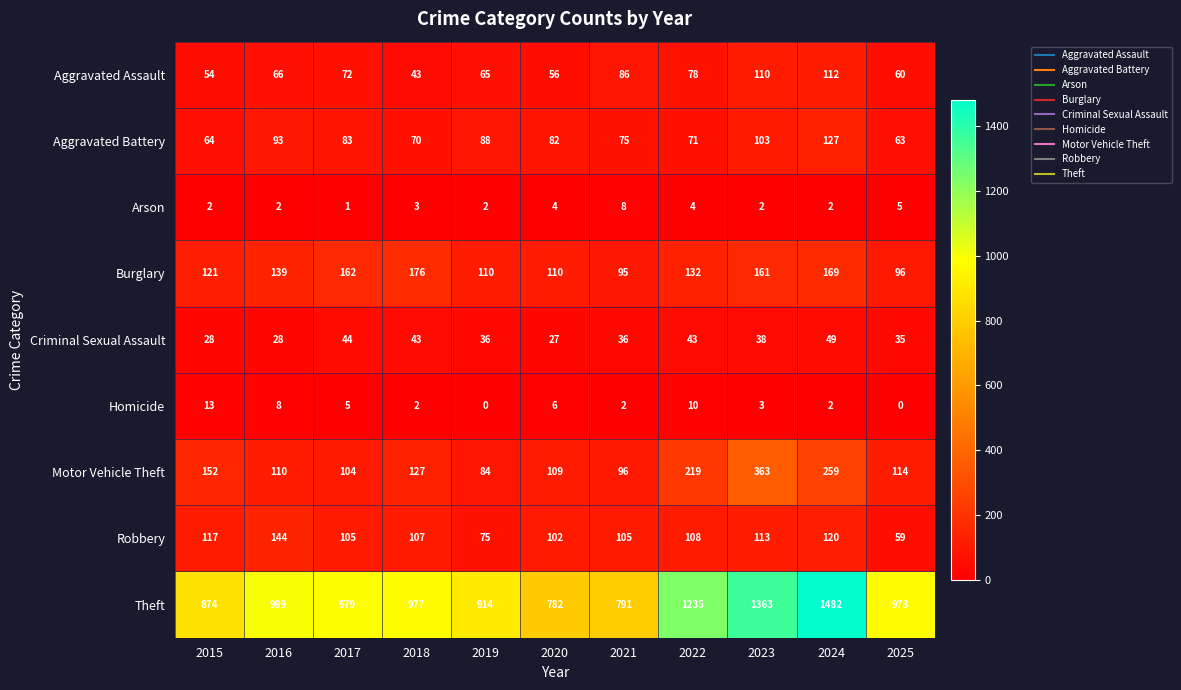

Which series changed the most between 2018 and 2021?

Theft